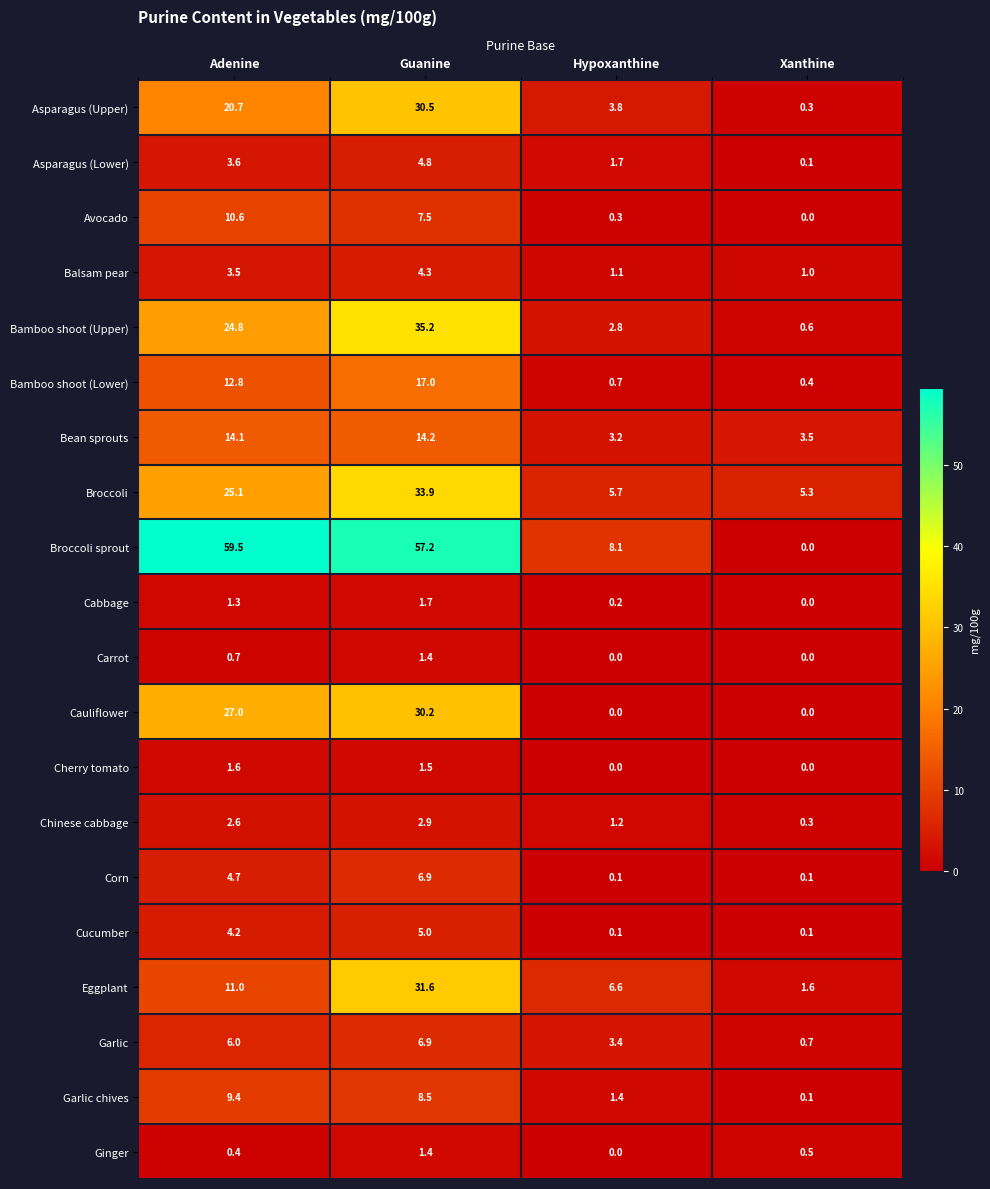

Rank the series at Adenine from lowest to highest value.

Ginger, Carrot, Cabbage, Cherry tomato, Chinese cabbage, Balsam pear, Asparagus (Lower), Cucumber, Corn, Garlic, Garlic chives, Avocado, Eggplant, Bamboo shoot (Lower), Bean sprouts, Asparagus (Upper), Bamboo shoot (Upper), Broccoli, Cauliflower, Broccoli sprout